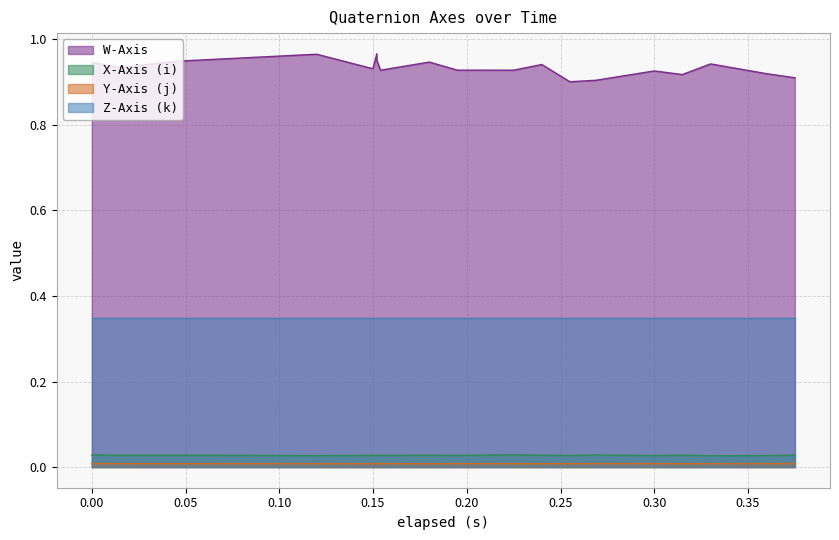

How many lines are shown in the chart?

4